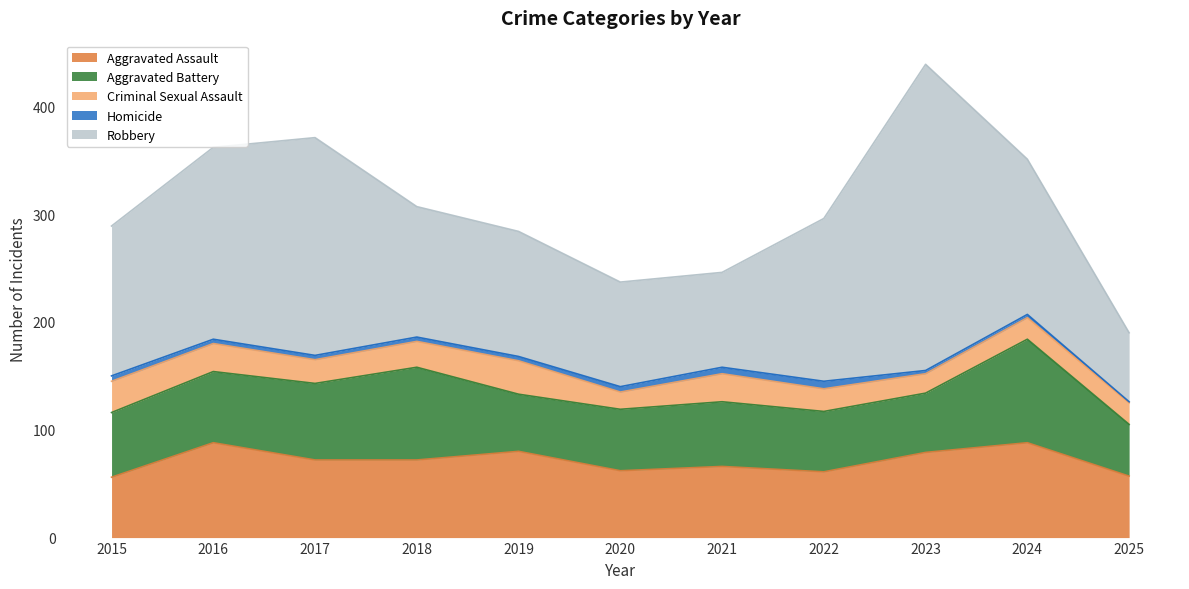

Which series has the largest total across all categories?

Robbery